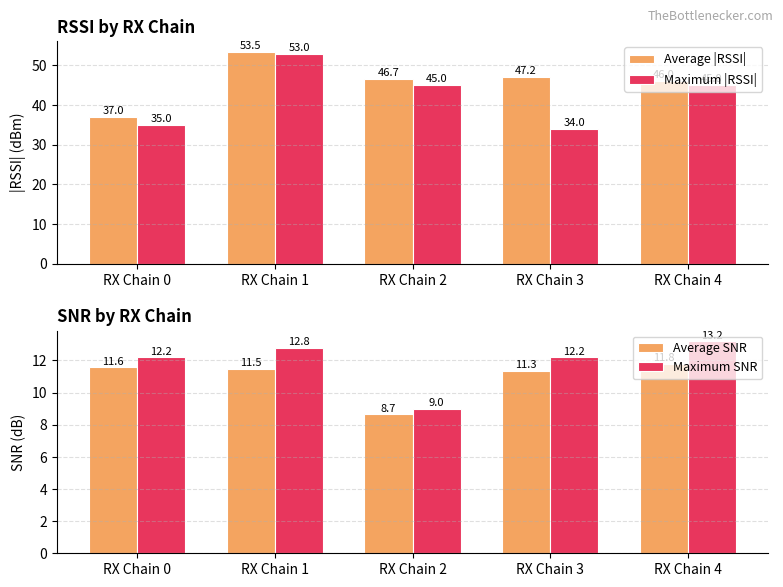

At which label does Maximum SNR first exceed 12?

RX Chain 0